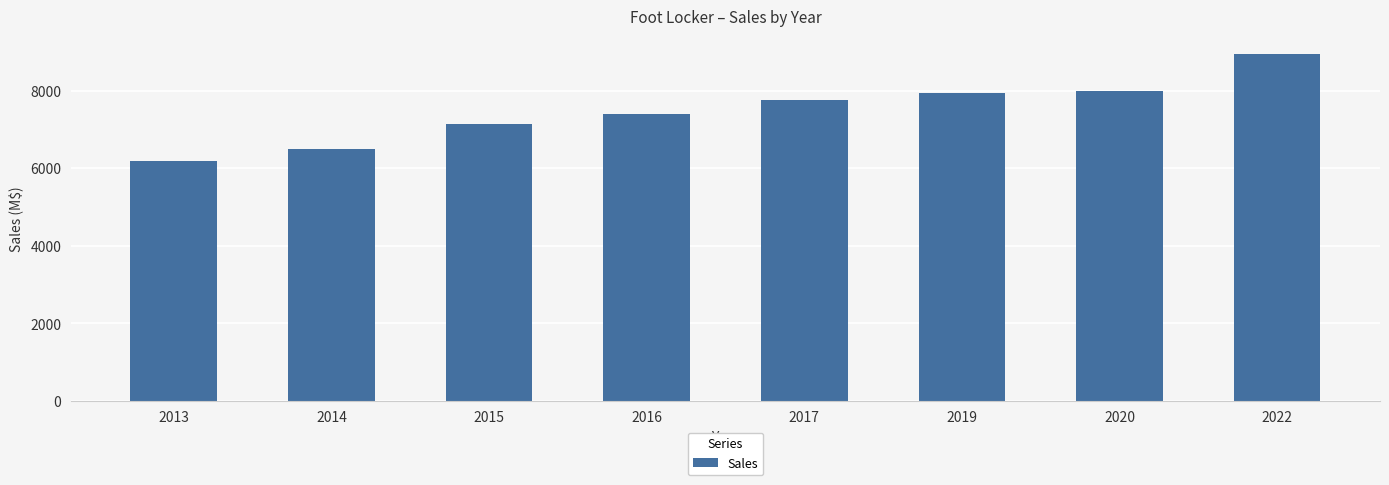

The value at 2019 is 12277. True or false?

False